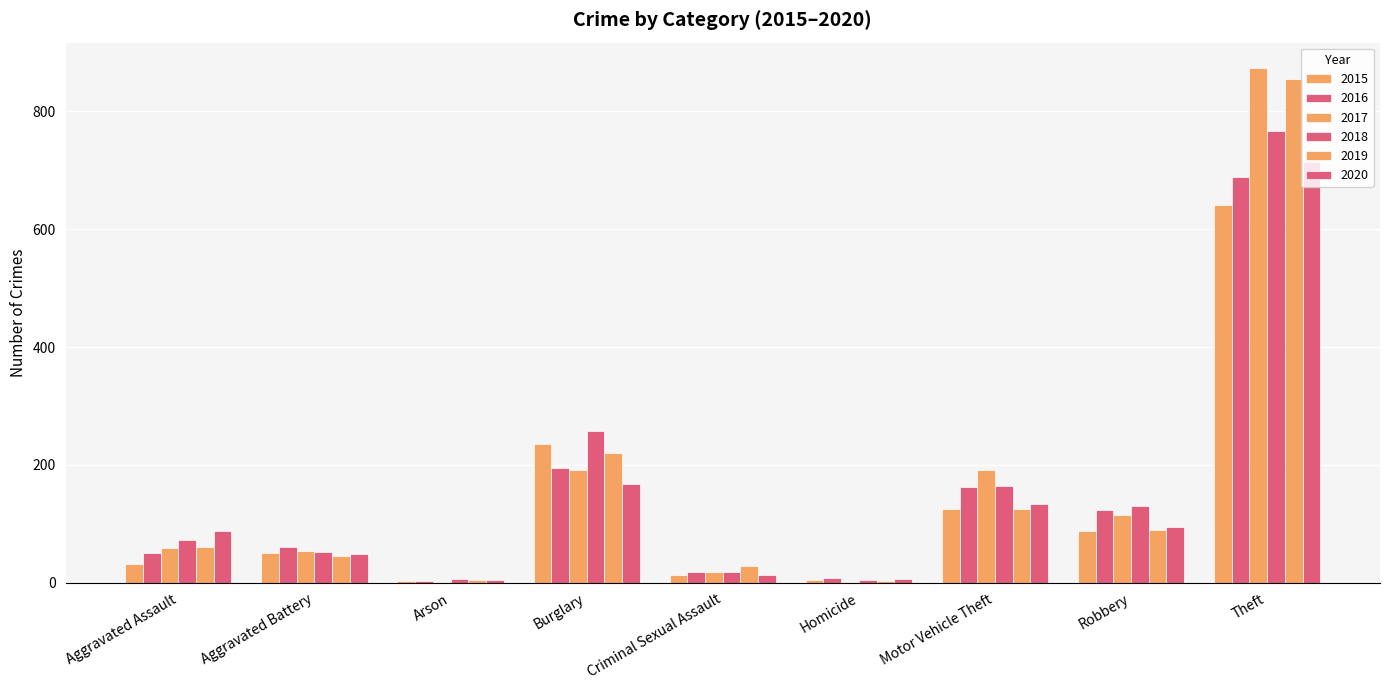

Is it true that 2017 equals 331 at Theft?

False